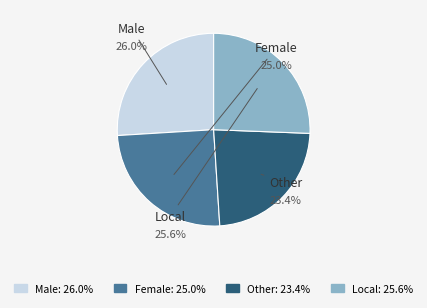

What percentage is NOT represented by Male?

74.0%